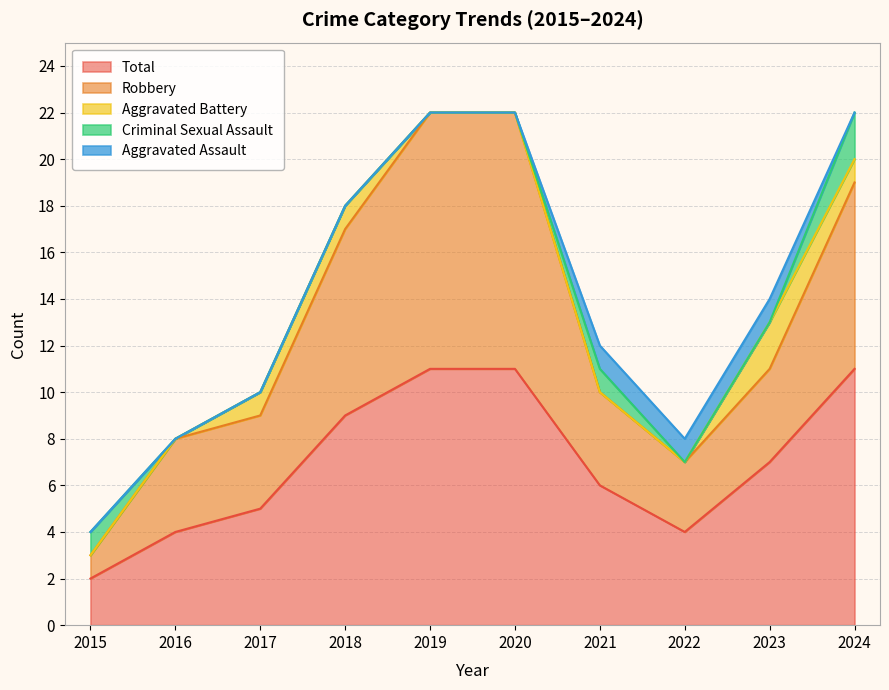

At which category is the sum across all series the highest?

2019